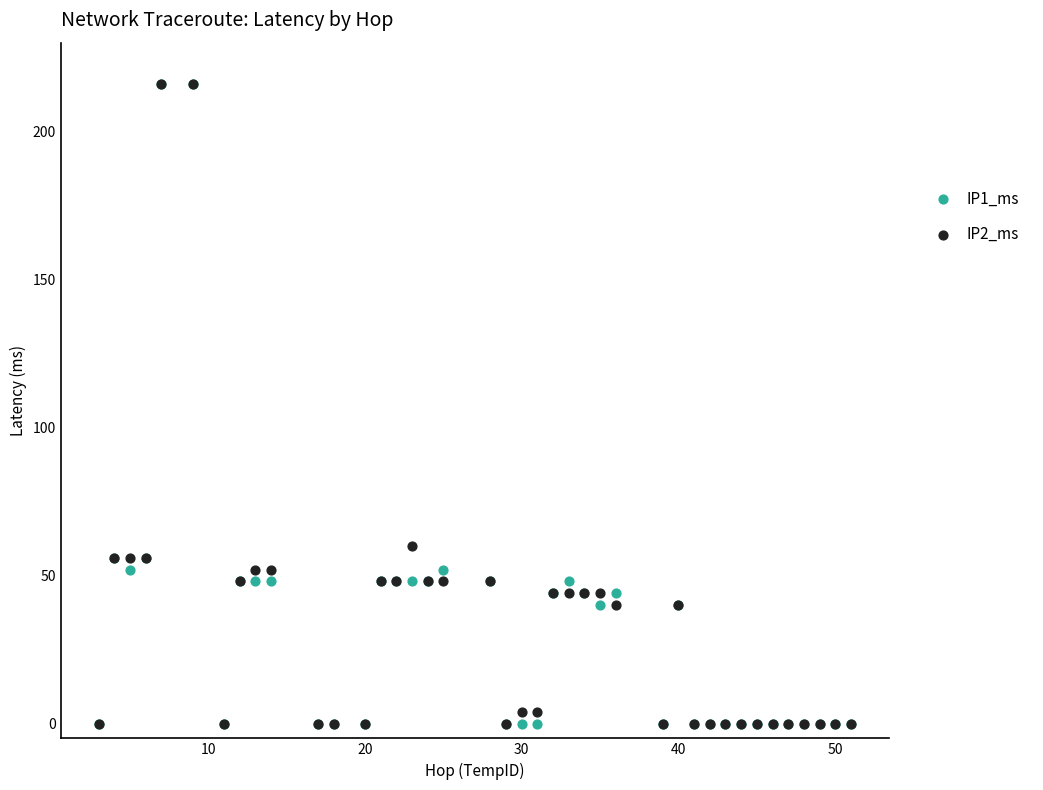

Across all series, what Y value is closest to 108?

60